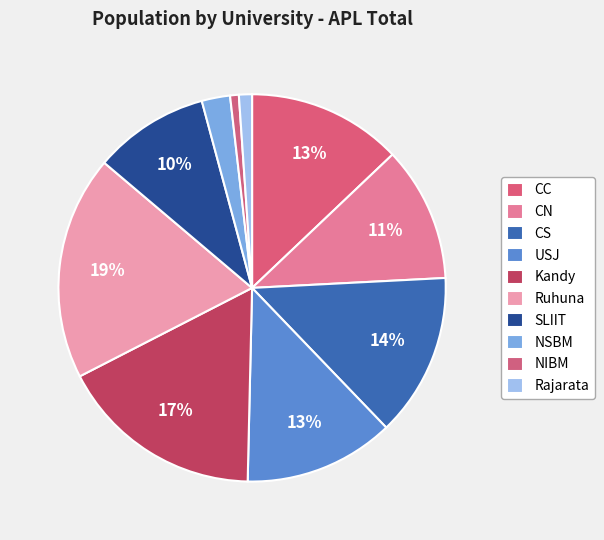

To the nearest percent, what is the difference between the Ruhuna and Rajarata slice percentages?

18%